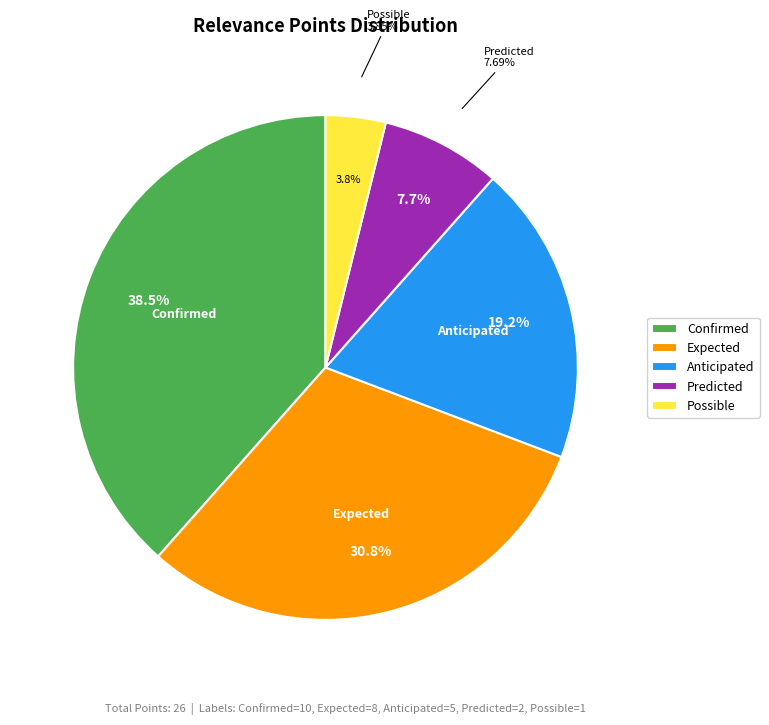

Does any single category account for the majority?

No